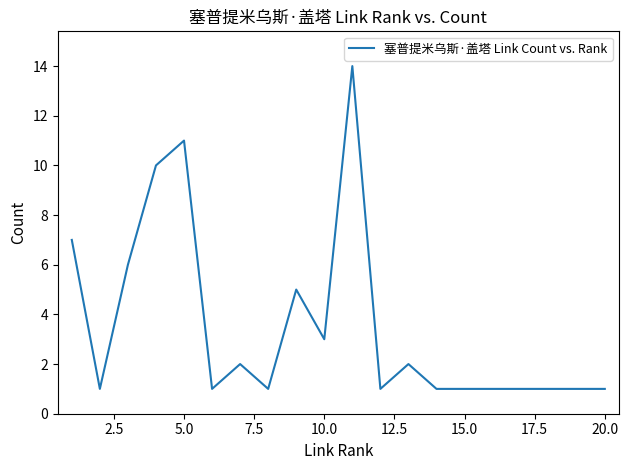

What is the greatest value displayed?

14